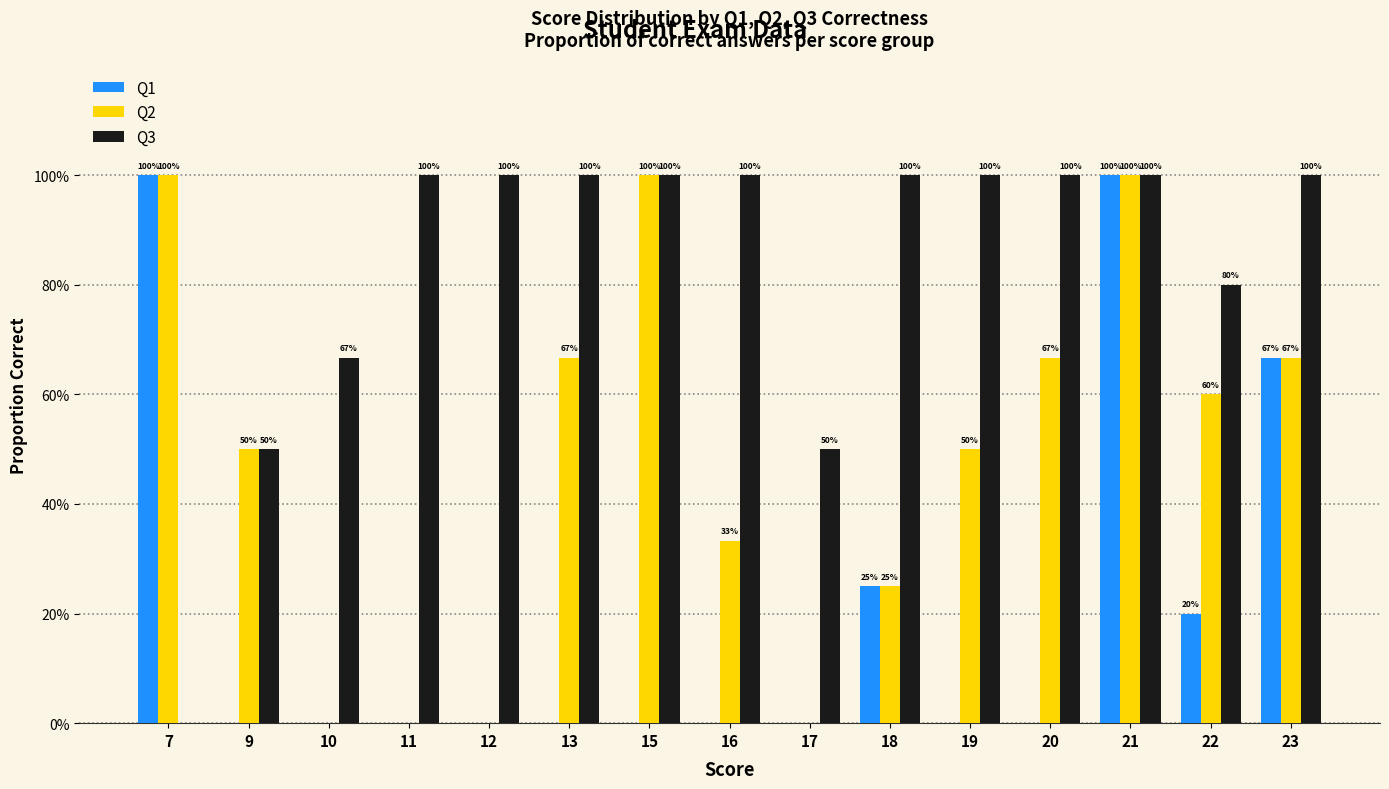

The value of Q3 at 12 is 0.4. True or false?

False